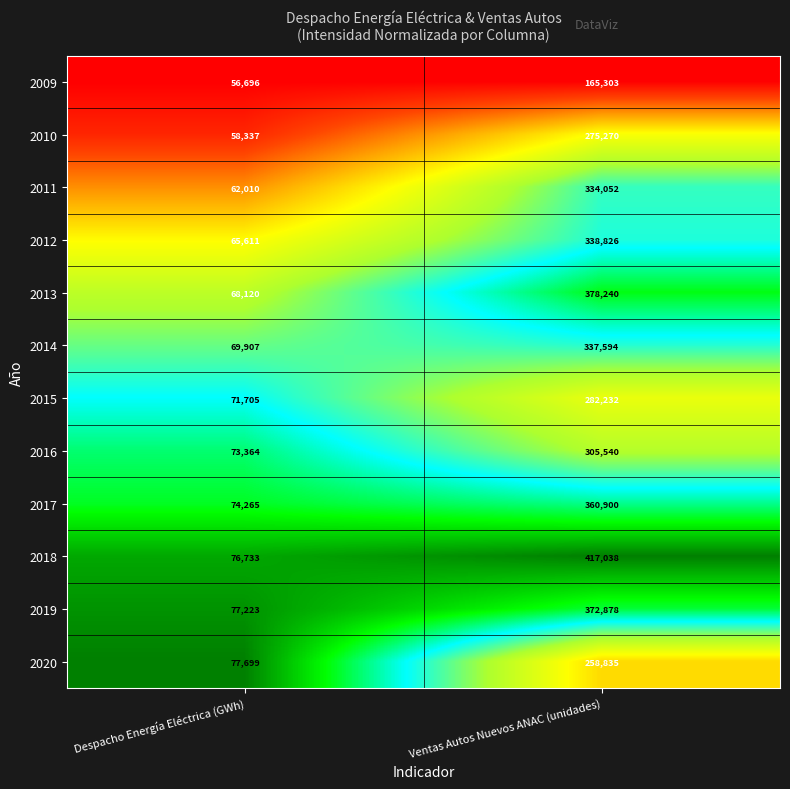

At which category is the sum across all series the highest?

Ventas Autos Nuevos ANAC (unidades)